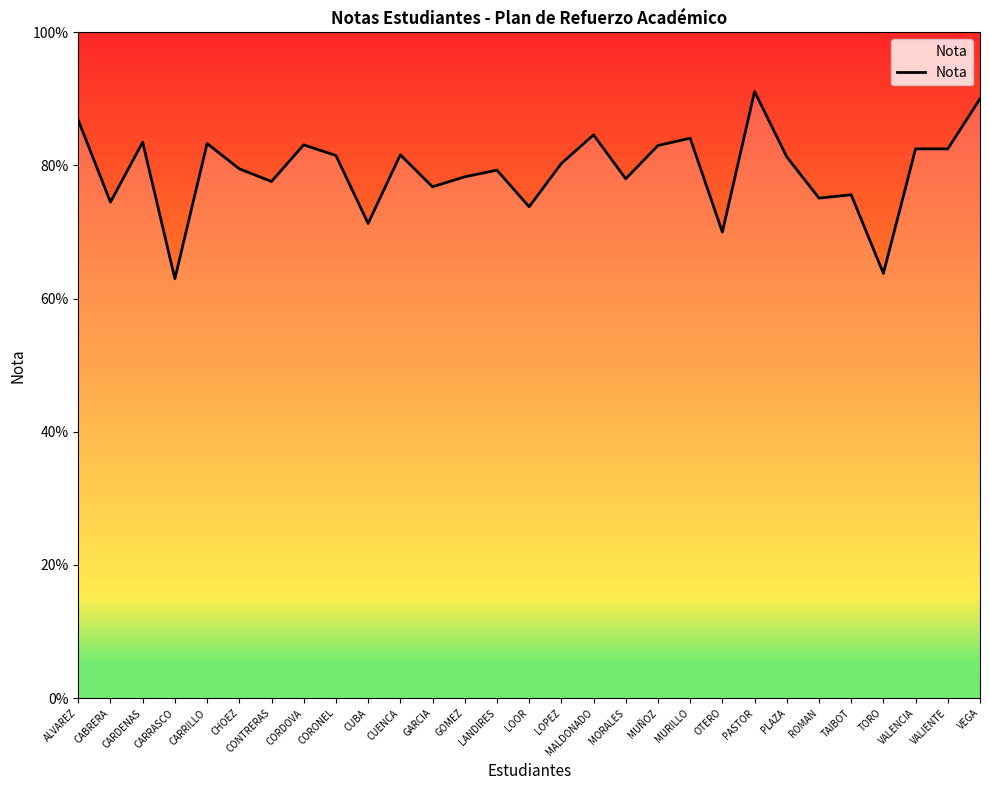

At which category does the data reach its first local valley?

CABRERA